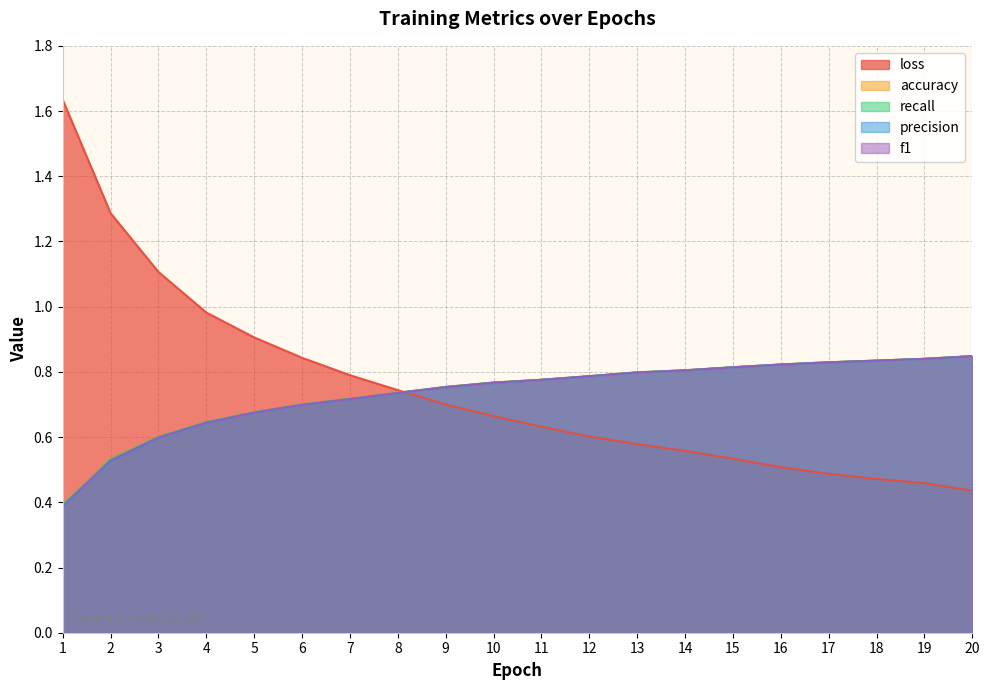

Reading left to right, list all the values displayed in this chart.

loss: 1.6	1.3	1.1	1.0	0.9	0.8	0.8	0.7	0.7	0.7	0.6	0.6	0.6	0.6	0.5	0.5	0.5	0.5	0.5	0.4
accuracy: 0.4	0.5	0.6	0.6	0.7	0.7	0.7	0.7	0.8	0.8	0.8	0.8	0.8	0.8	0.8	0.8	0.8	0.8	0.8	0.8
recall: 0.4	0.5	0.6	0.6	0.7	0.7	0.7	0.7	0.8	0.8	0.8	0.8	0.8	0.8	0.8	0.8	0.8	0.8	0.8	0.8
precision: 0.4	0.5	0.6	0.6	0.7	0.7	0.7	0.7	0.8	0.8	0.8	0.8	0.8	0.8	0.8	0.8	0.8	0.8	0.8	0.8
f1: 0.4	0.5	0.6	0.6	0.7	0.7	0.7	0.7	0.8	0.8	0.8	0.8	0.8	0.8	0.8	0.8	0.8	0.8	0.8	0.8